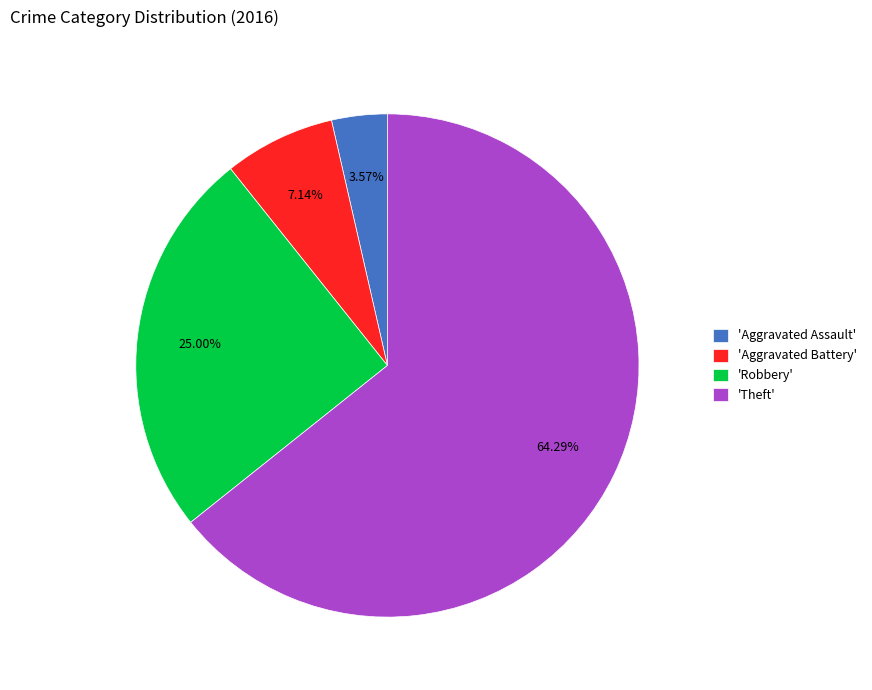

How many slices are in this pie chart?

4